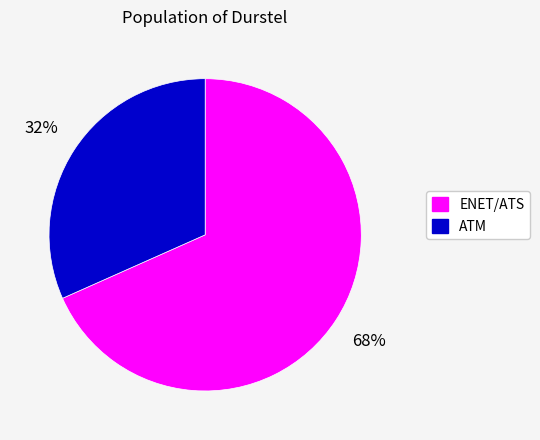

To the nearest percent, what is the average slice percentage?

50%